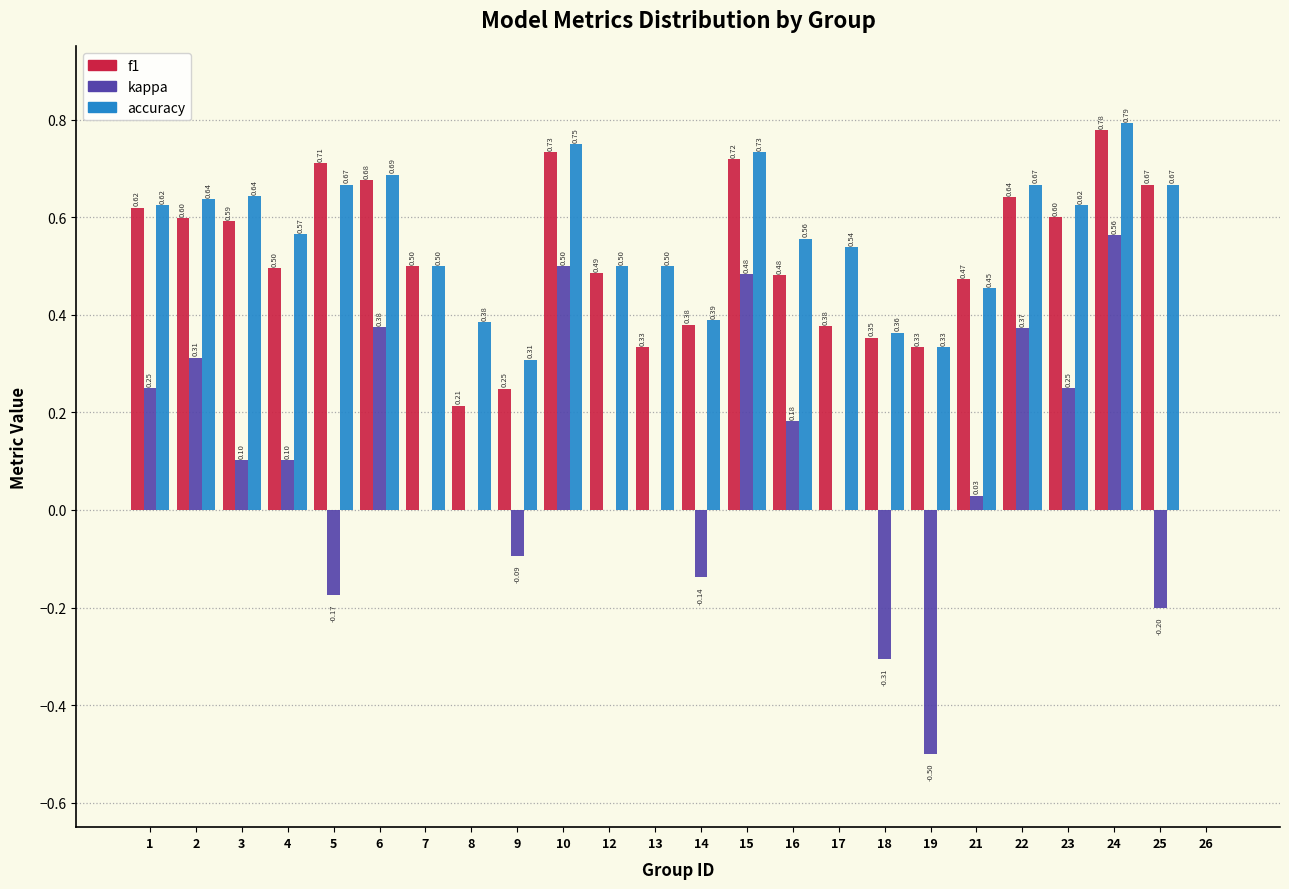

Which series has the largest total across all categories?

accuracy